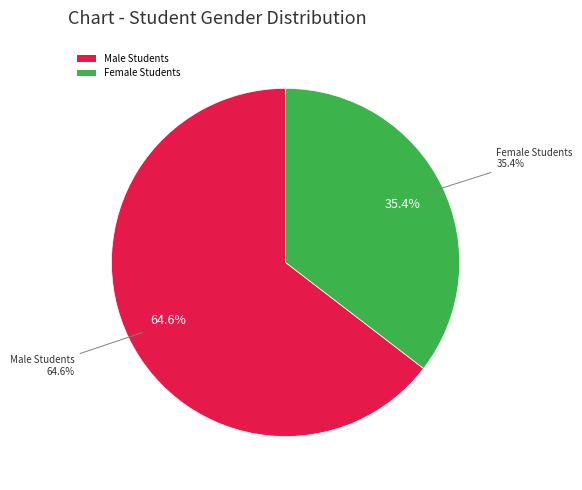

Is there any slice that represents more than half of the pie?

Yes